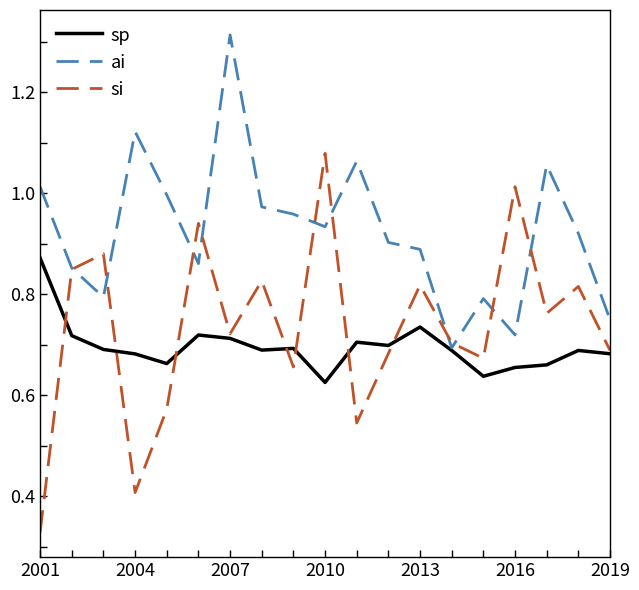

List the series in order of their peak value, lowest first.

sp, si, ai